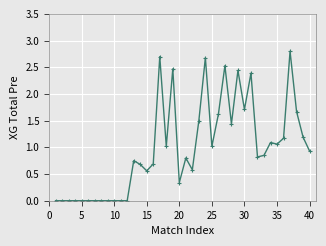

What is the difference between the maximum and minimum values?

2.8